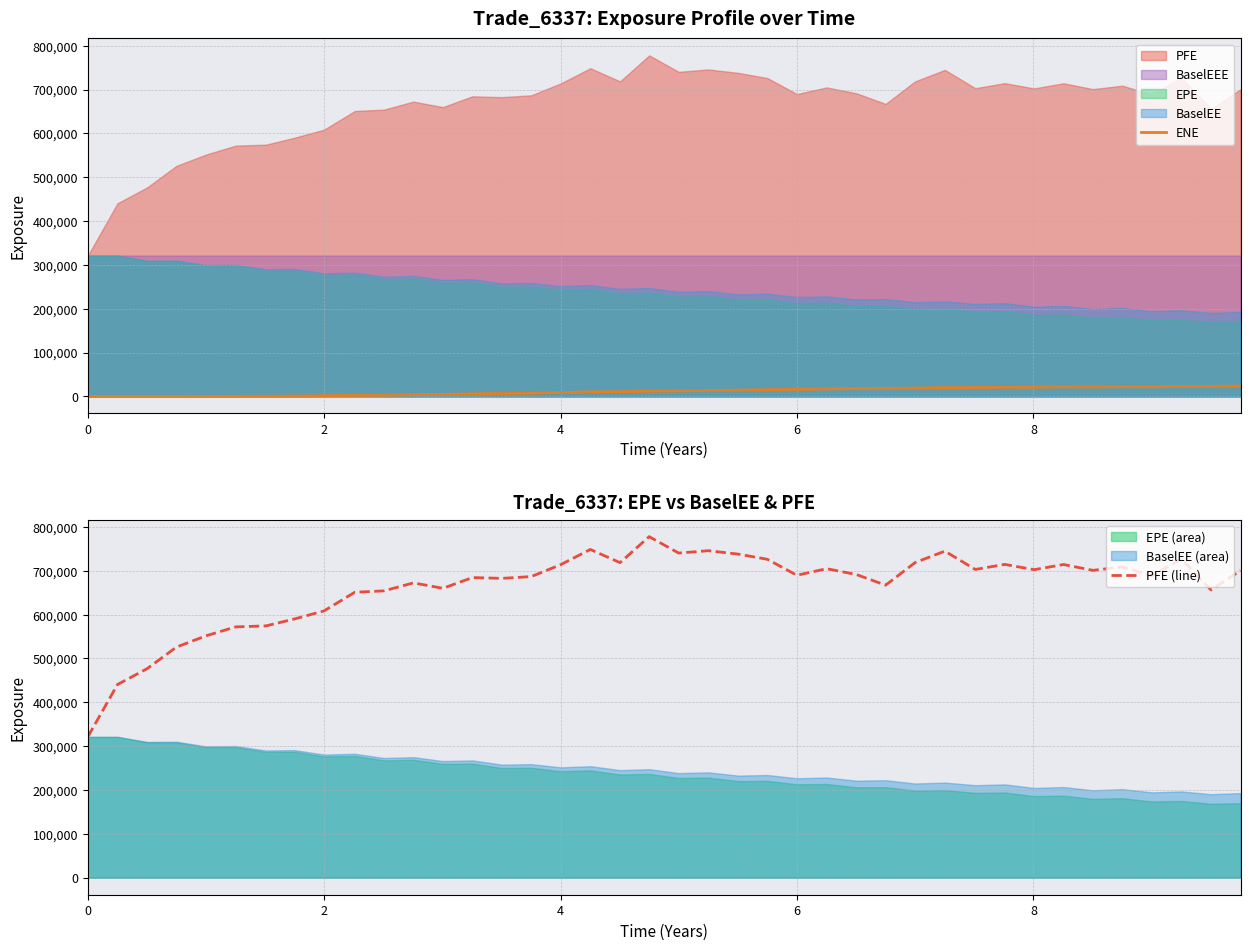

What is the minimum value for PFE (line)?

321012